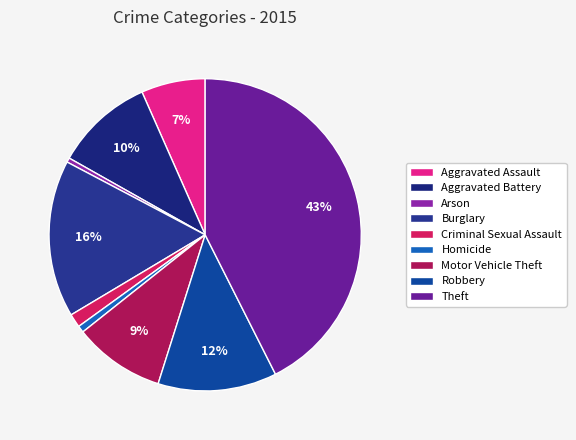

What percentage is the Robbery slice, to the nearest percent?

12%